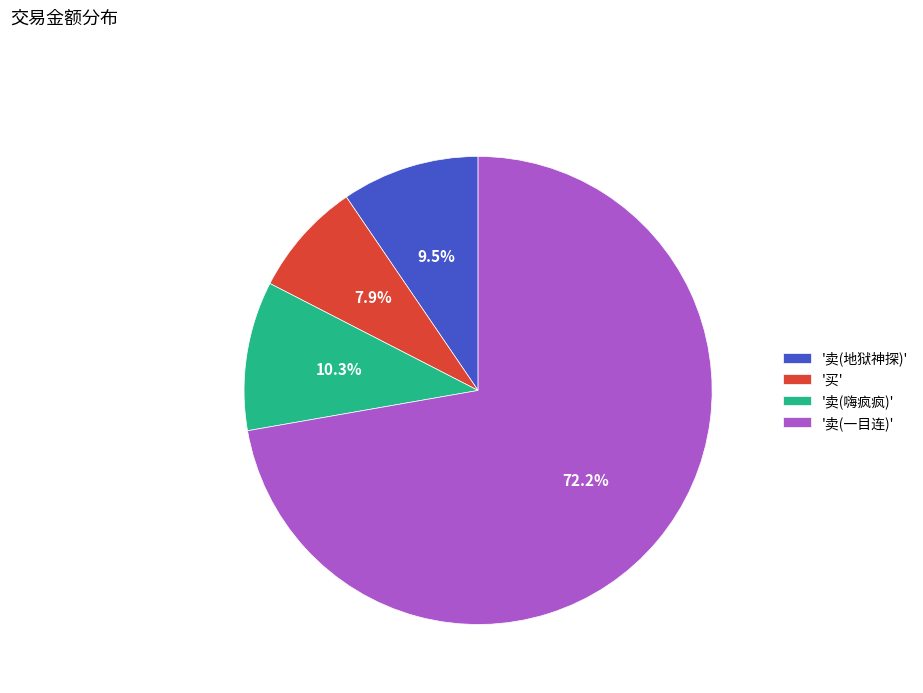

Is the sum of '卖(嗨疯疯)' and '买' greater than half?

No